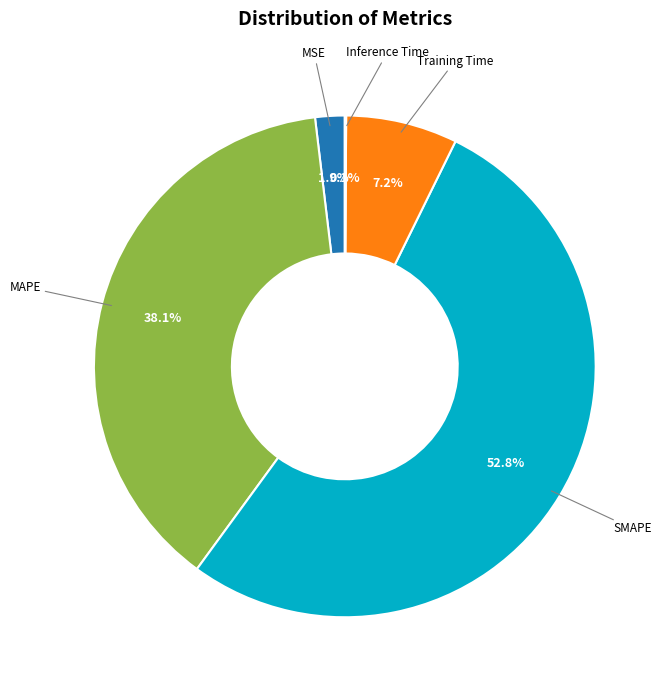

What is the largest slice in the pie chart?

SMAPE